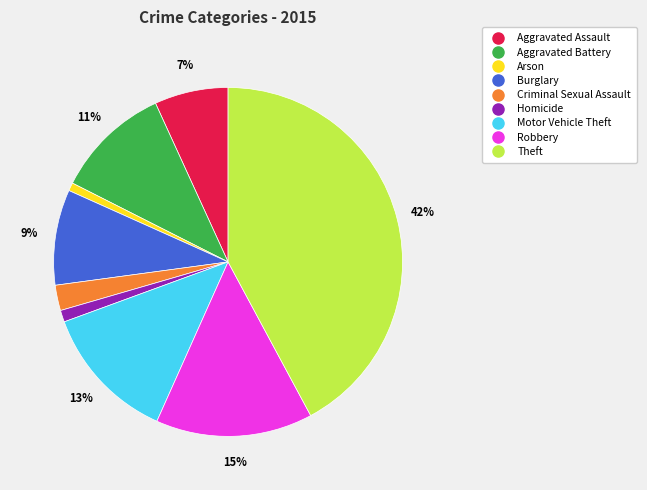

To the nearest percent, what portion does Aggravated Assault represent?

7%